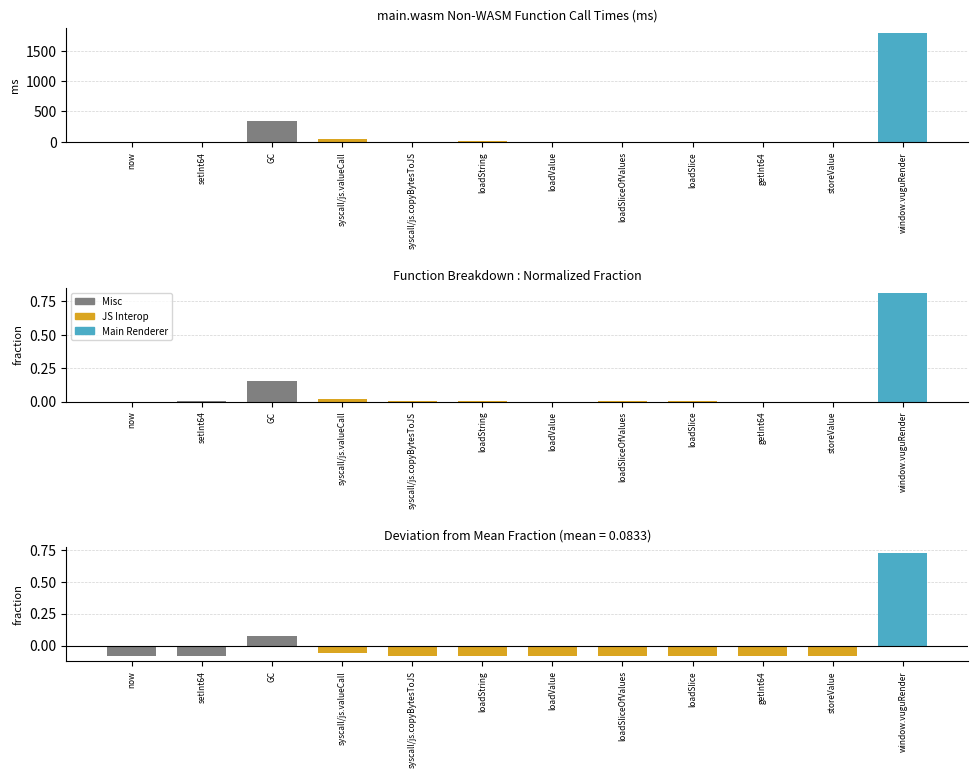

Which series has the widest spread of values?

ms